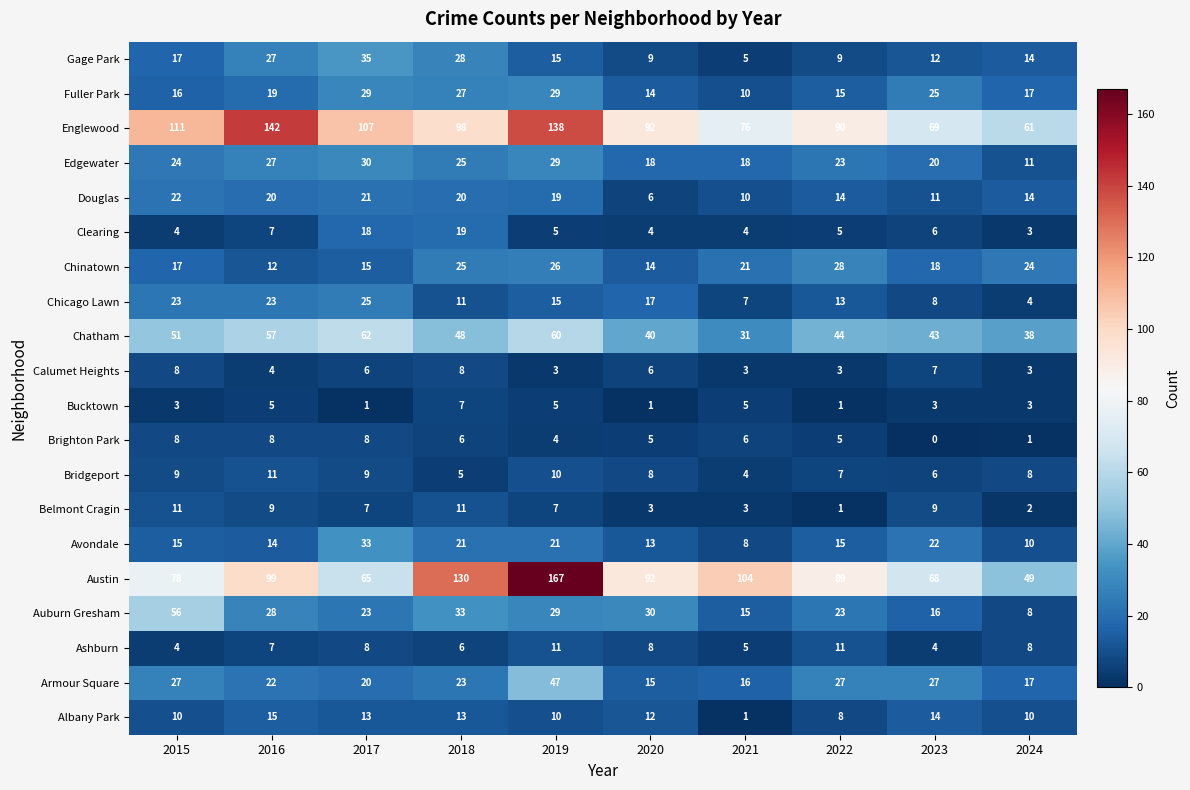

At how many categories does at least one series exceed 24?

10